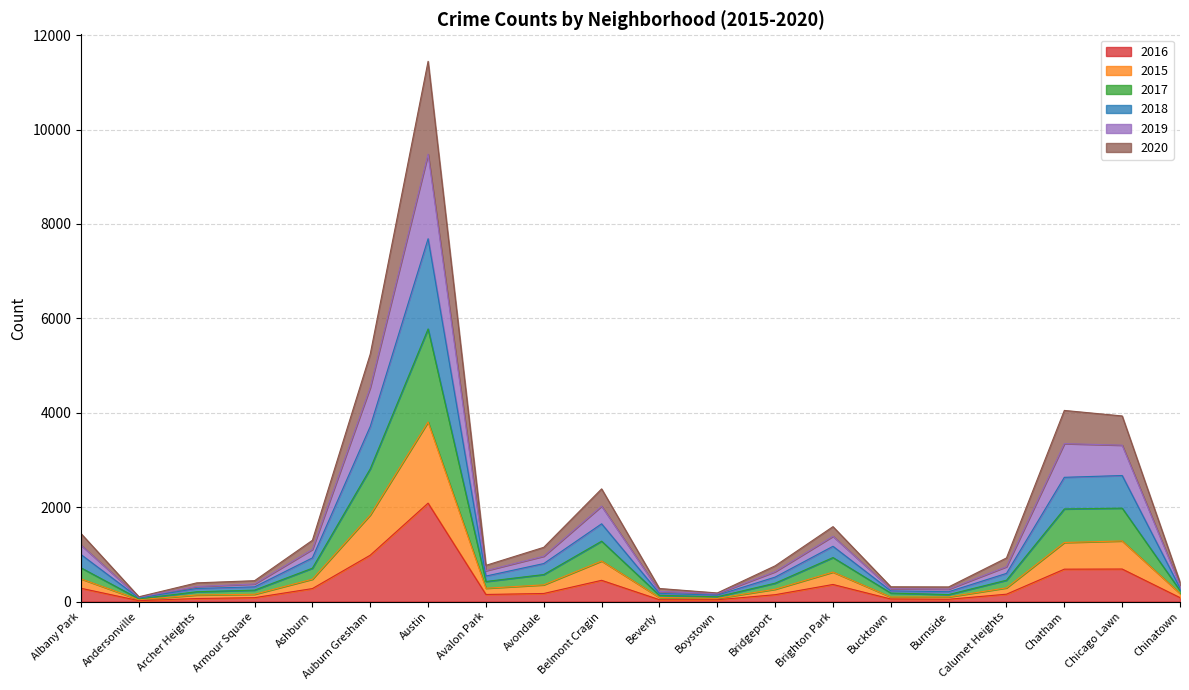

The 2016 series shows 363 at Brighton Park. True or false?

True